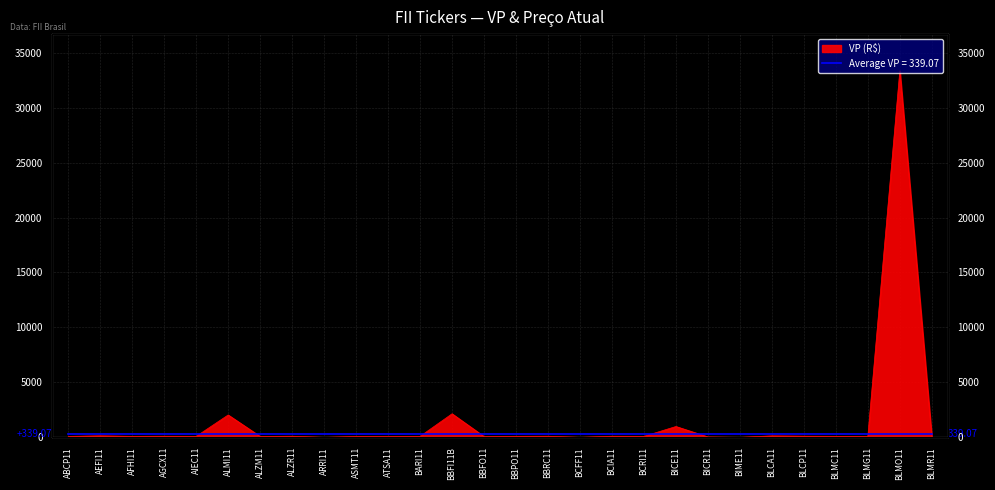

List the labels in order of value, largest first.

BLMO11, BBFI11B, ALMI11, BICE11, AEFI11, BLCA11, BLCP11, AGCX11, BBRC11, BCIA11, ALZR11, BBPO11, BLMC11, AFHI11, BARI11, BCRI11, AIEC11, ABCP11, ALZM11, ASMT11, BLMG11, ATSA11, BBFO11, BICR11, BCFF11, ARRI11, BIME11, BLMR11